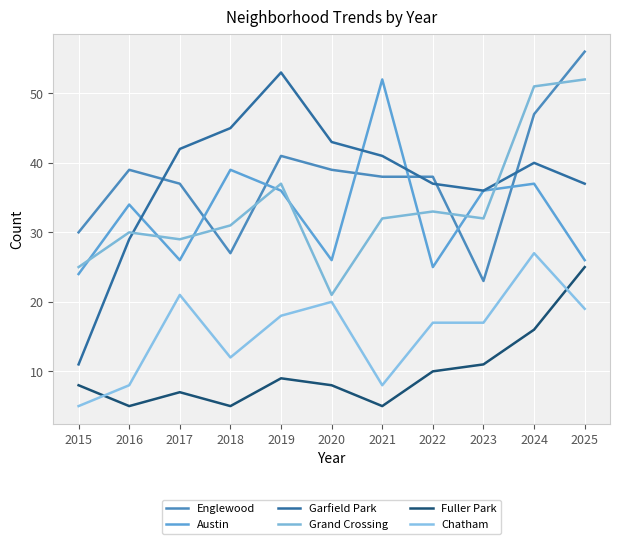

How many lines are shown in the chart?

6